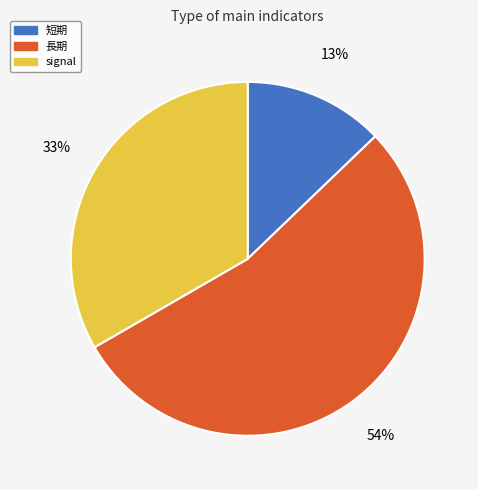

Which category has the biggest portion of the pie?

長期